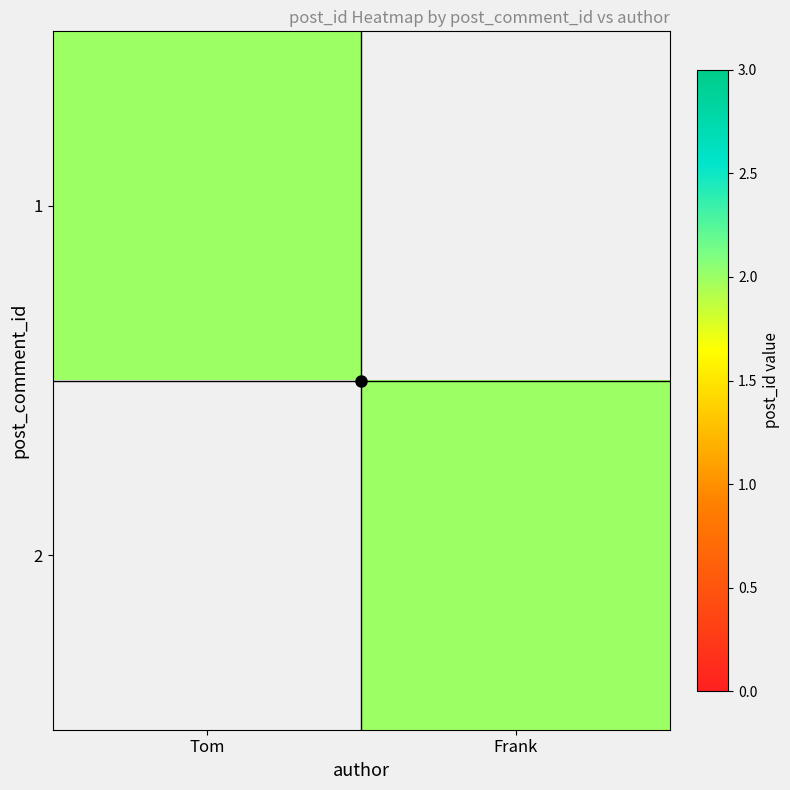

List the series in order of their peak value, highest first.

1, 2